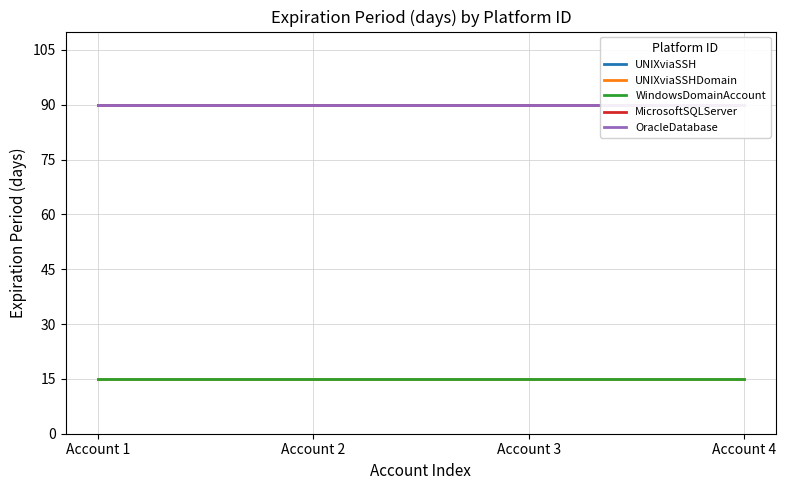

What value does the OracleDatabase series have at Account 3?

90